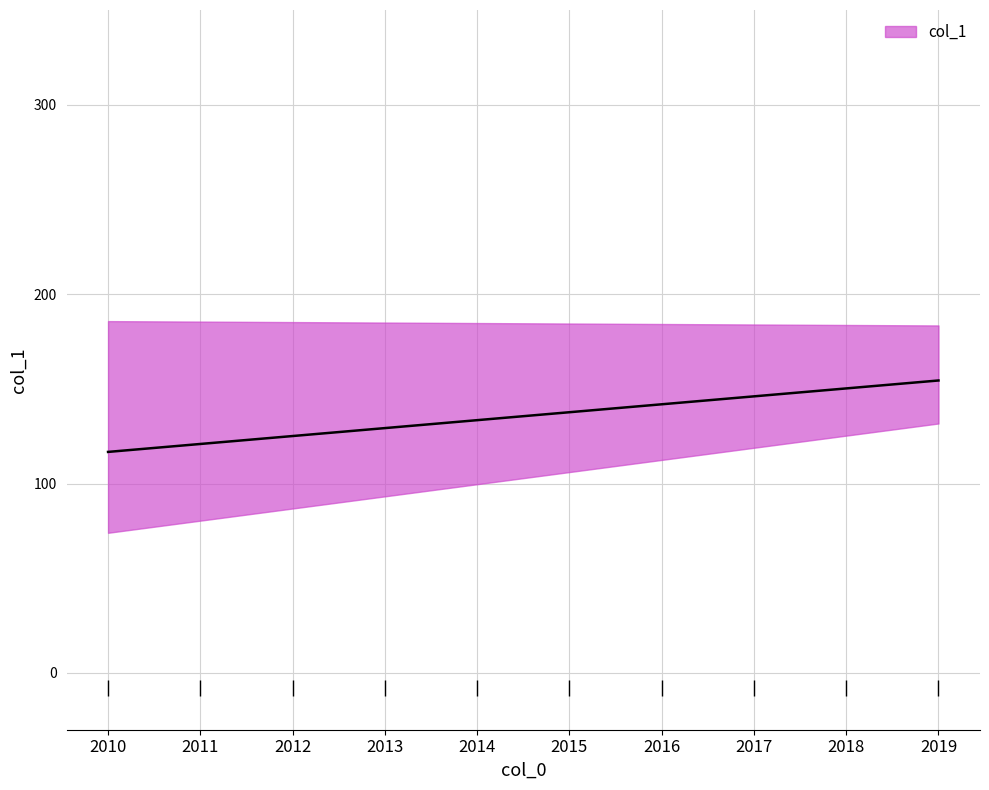

Which has a higher value, 2012-01-15 or 2013-01-15?

2012-01-15